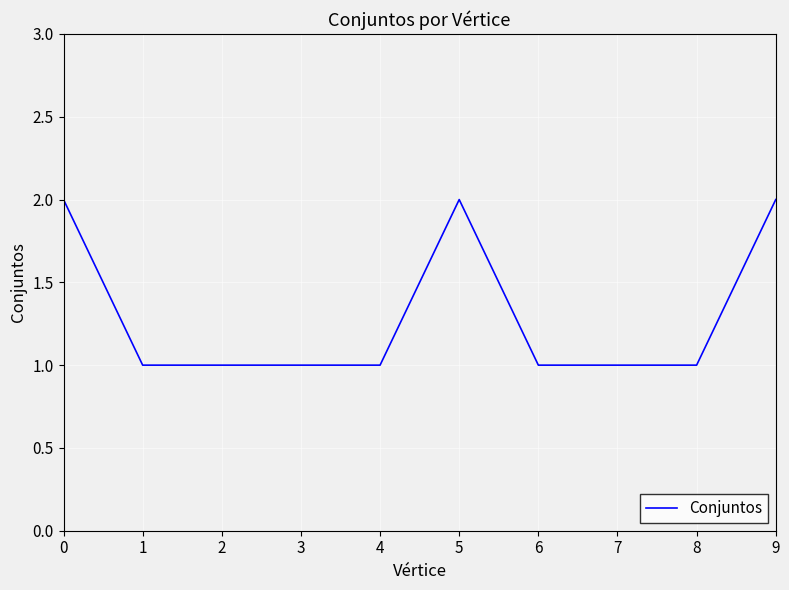

Approximately how many times larger is the value at 4 compared to 8?

1.0